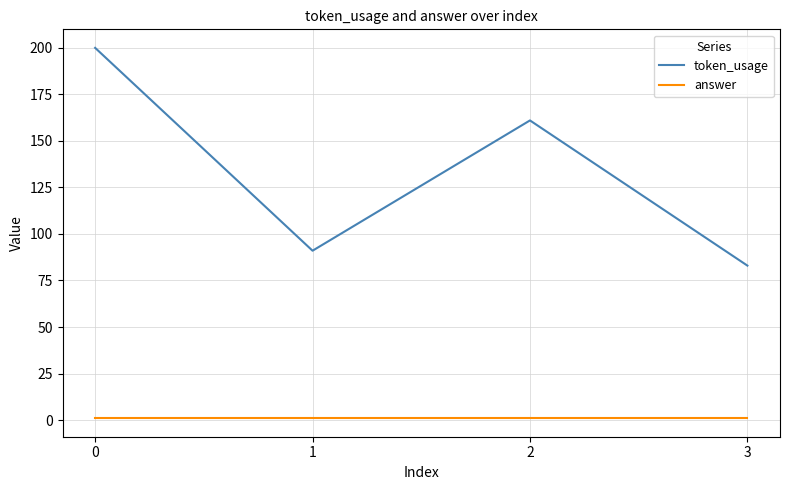

List the series in order of their peak value, lowest first.

answer, token_usage